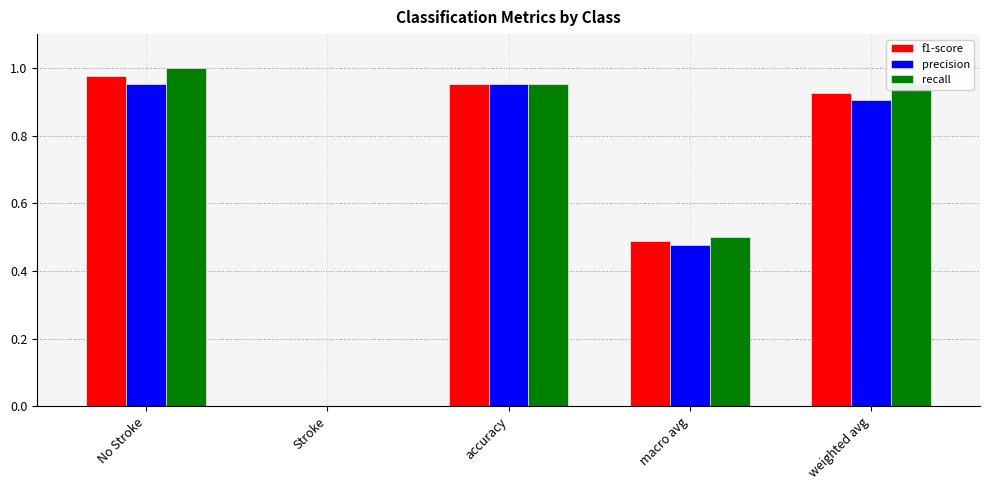

Are the bars horizontal?

No